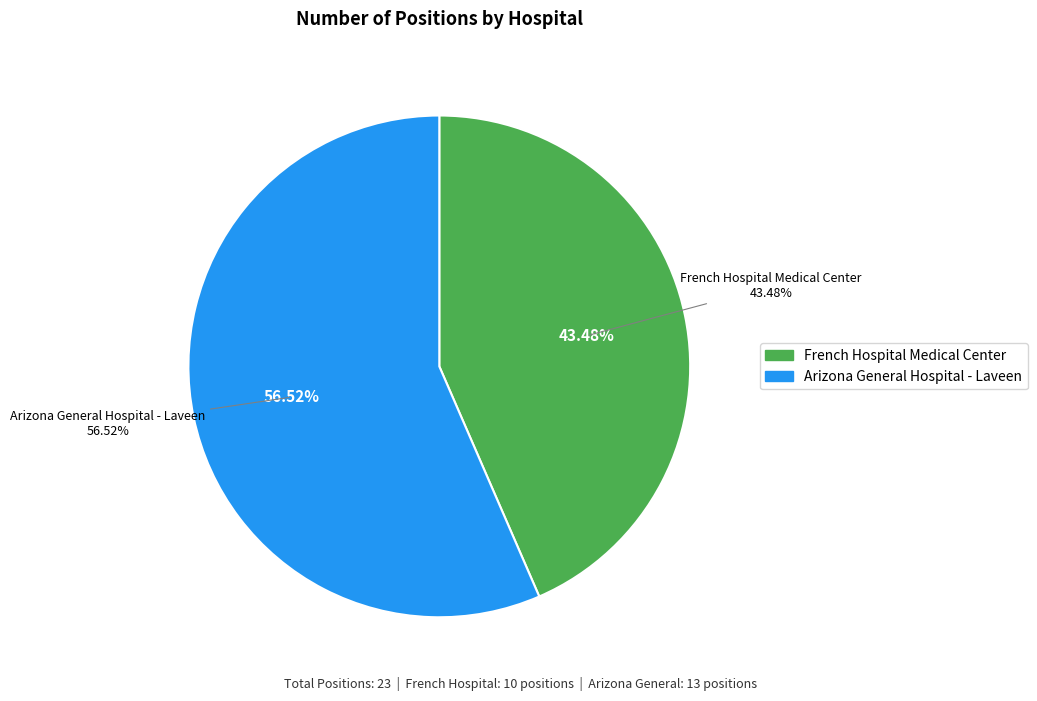

Which category accounts for the majority?

Arizona General Hospital - Laveen